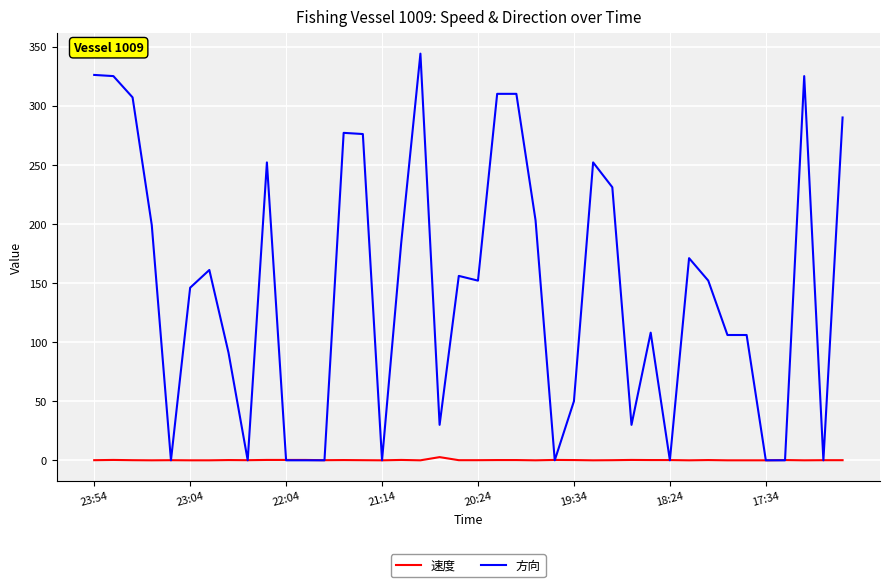

What is the sum of all 方向 values?

5870.0